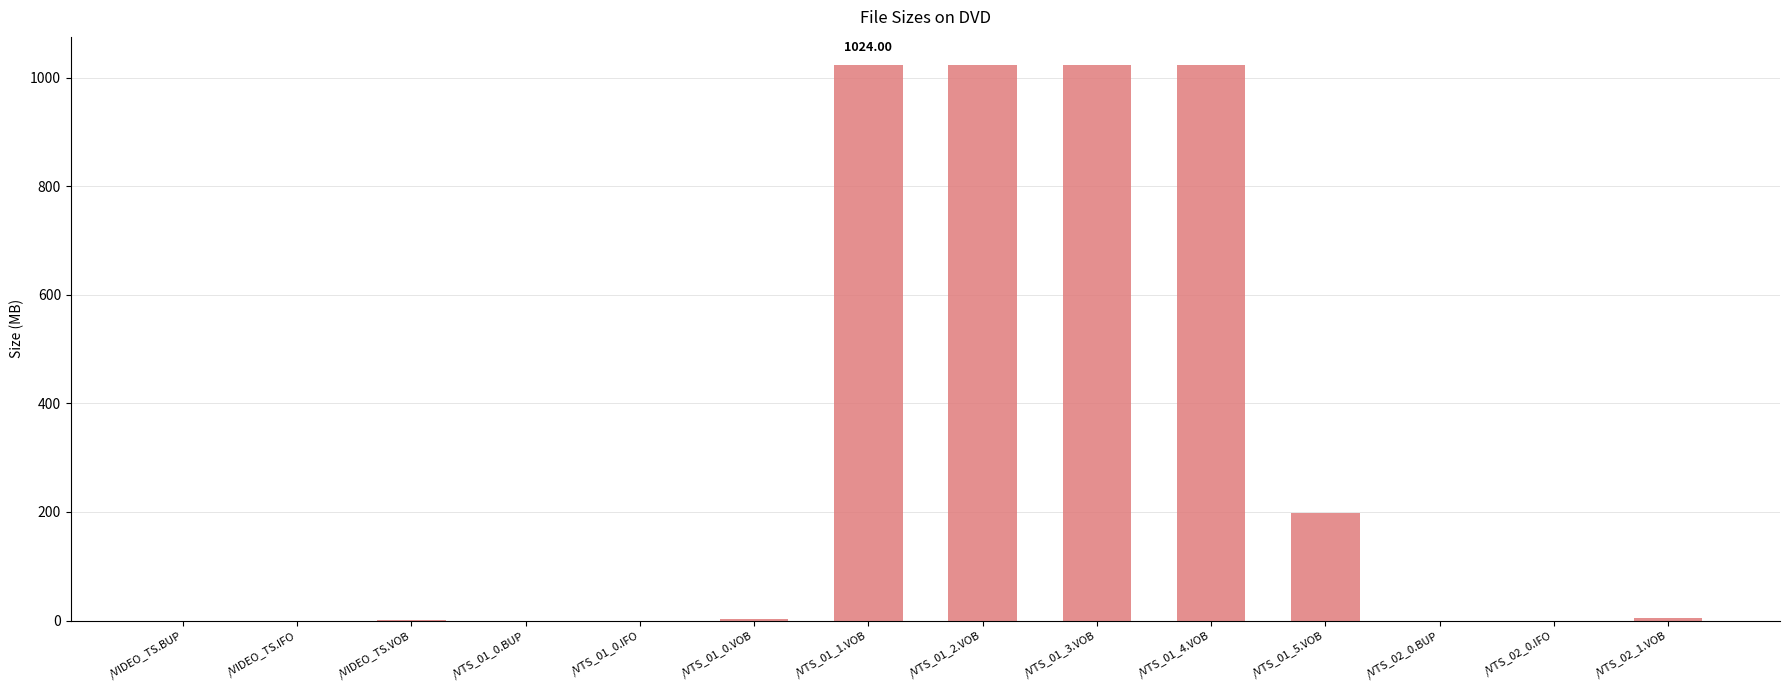

How many distinct data groups are displayed?

1